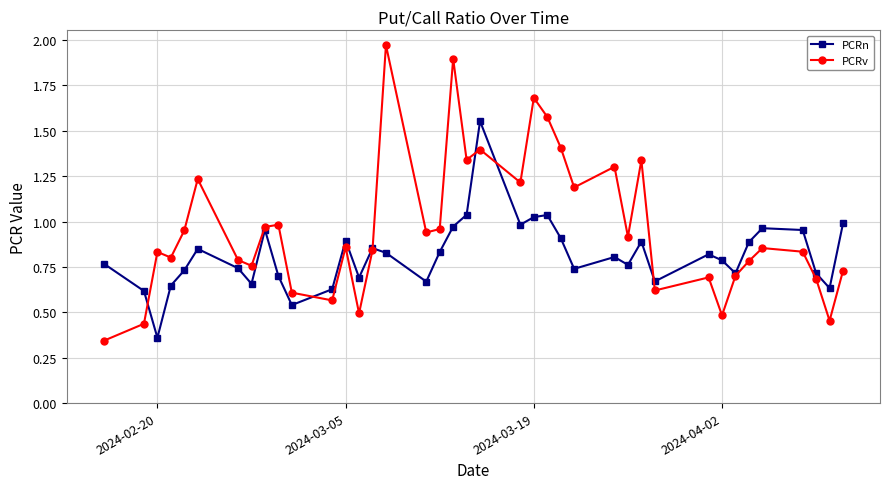

List the series in order of their peak value, highest first.

PCRv, PCRn